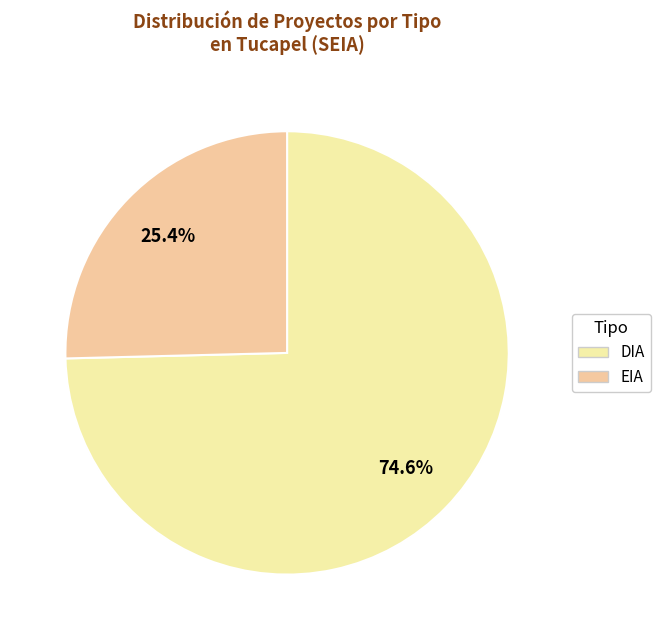

What portion of the pie excludes EIA?

74.6%